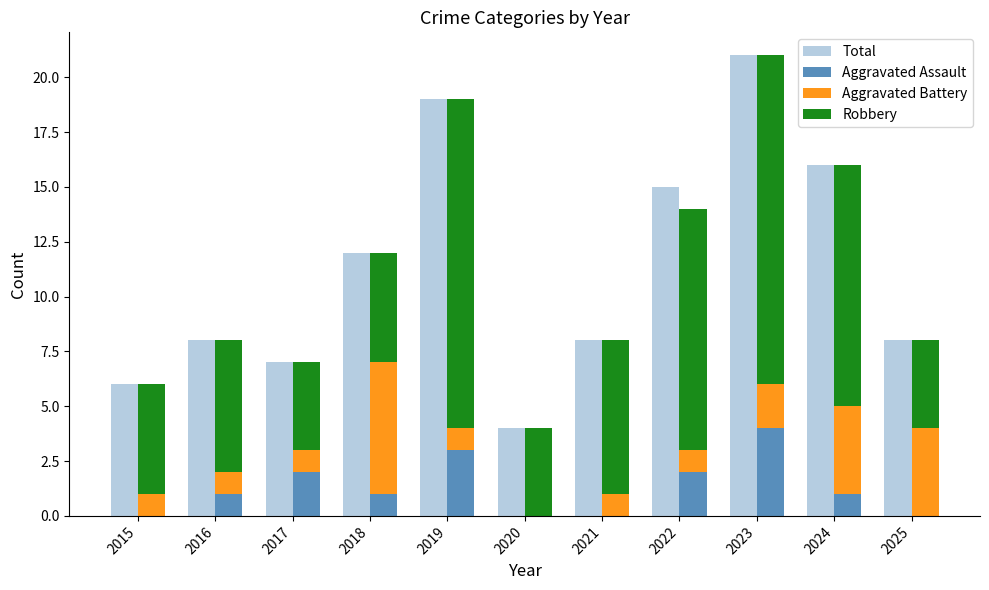

Is the value of Total at 2022 greater than the value of Robbery at 2025?

Yes